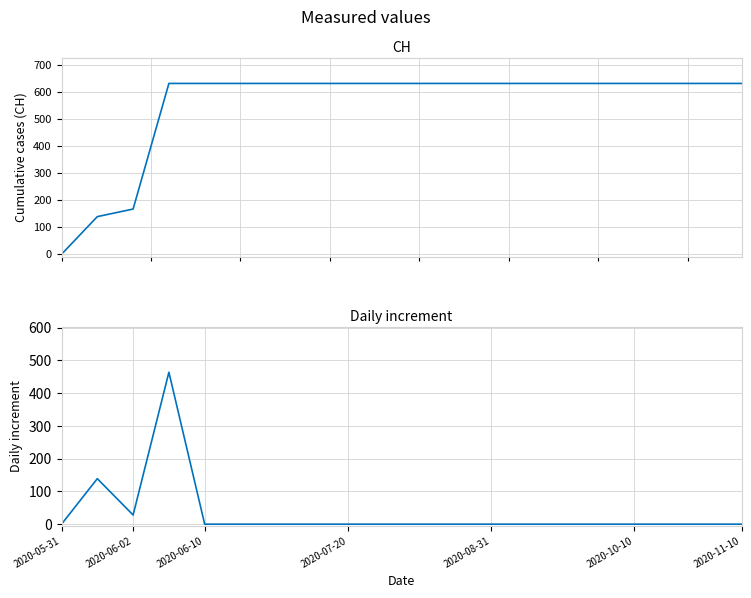

What is the label of the 7th point from the left?

2020-11-10